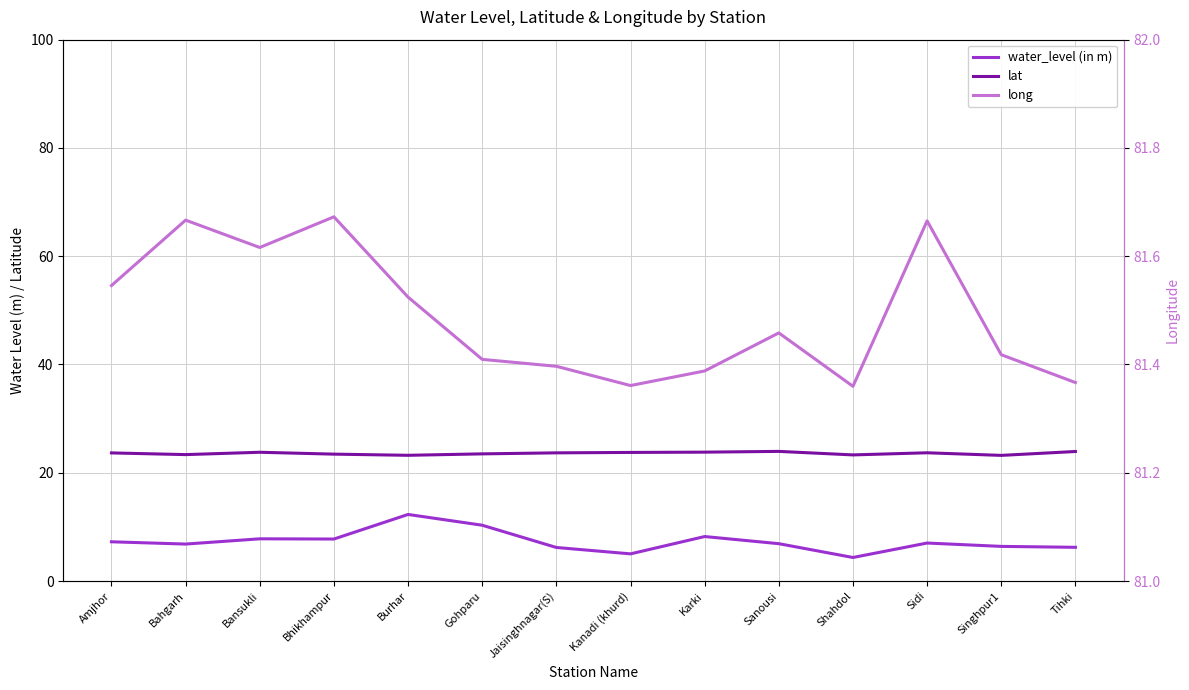

What are all the series names shown in the legend?

water_level (in m), lat, long